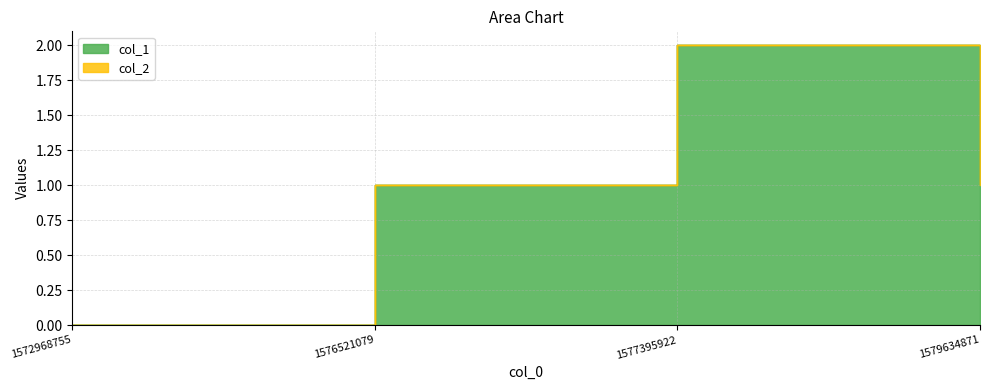

How many values are between 1 and 2?

3